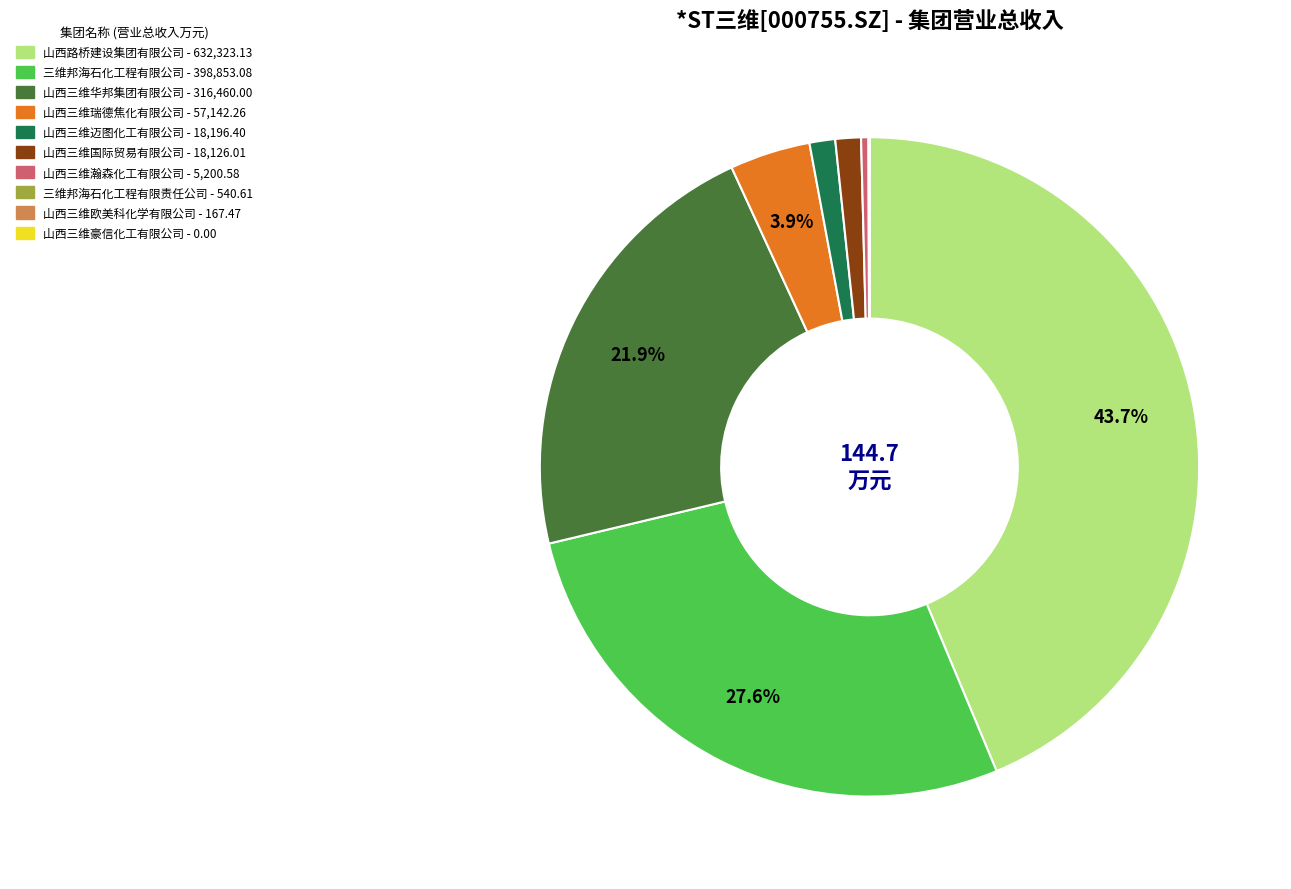

Is there any slice that represents more than half of the pie?

No